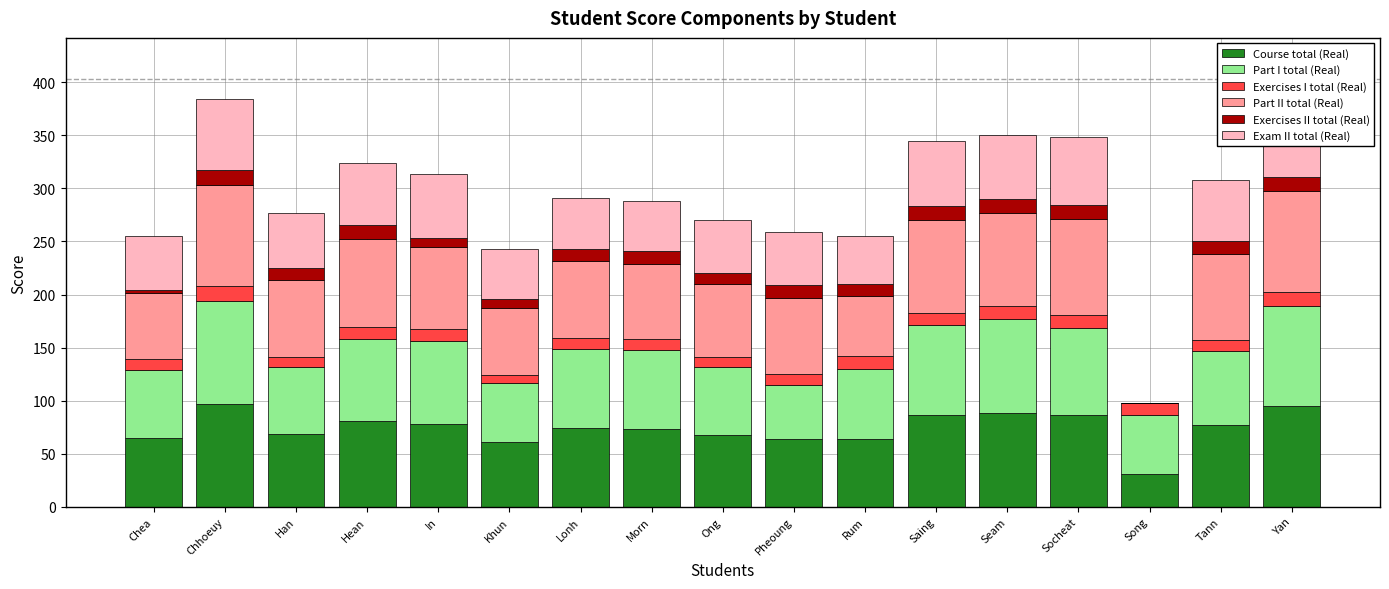

At Lonh, list the series in order from smallest to largest.

Exercises I total (Real), Exercises II total (Real), Exam II total (Real), Part II total (Real), Course total (Real), Part I total (Real)